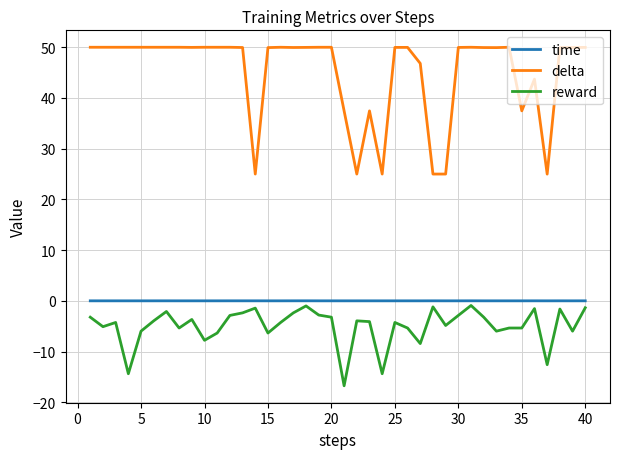

True or false: delta and reward cross at least once.

False